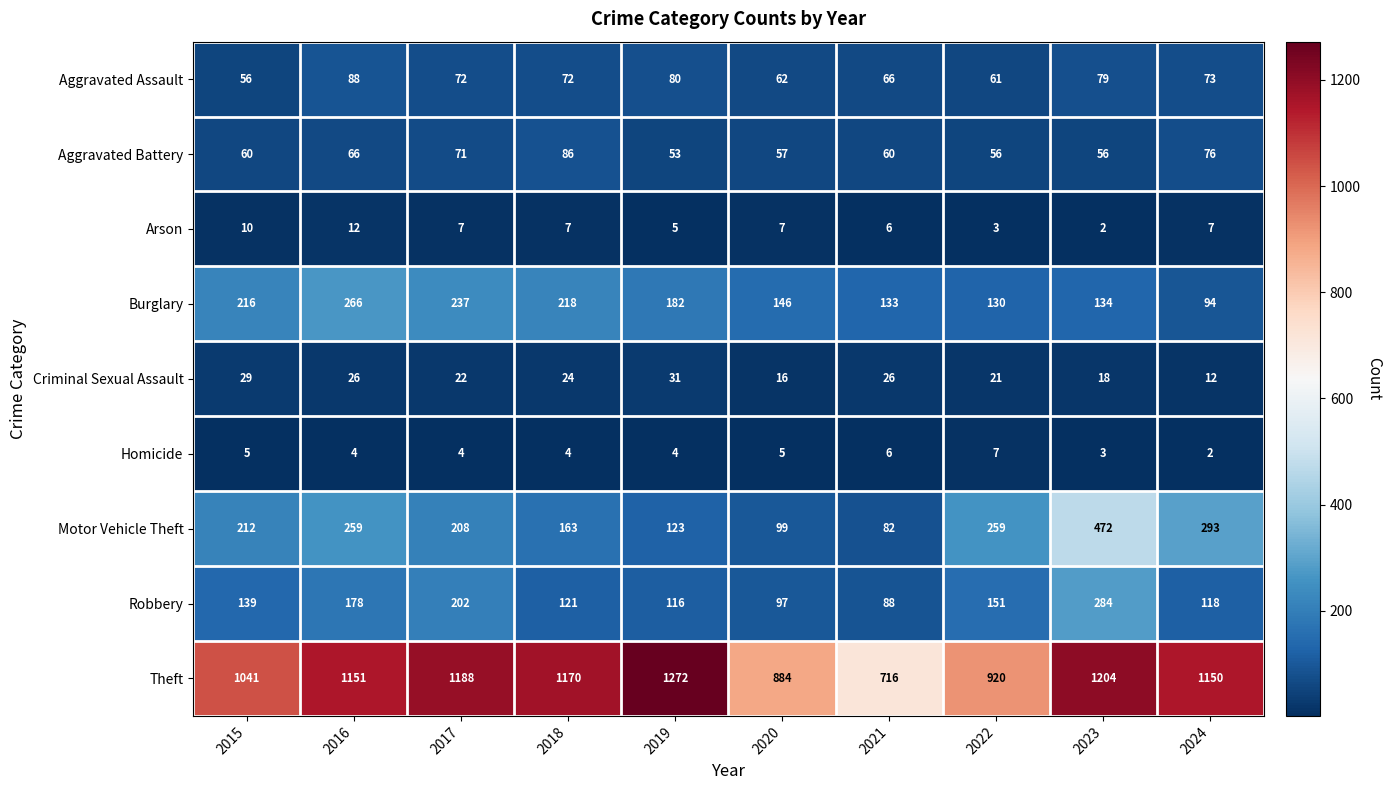

The value of Homicide at 2015 is 5. True or false?

True